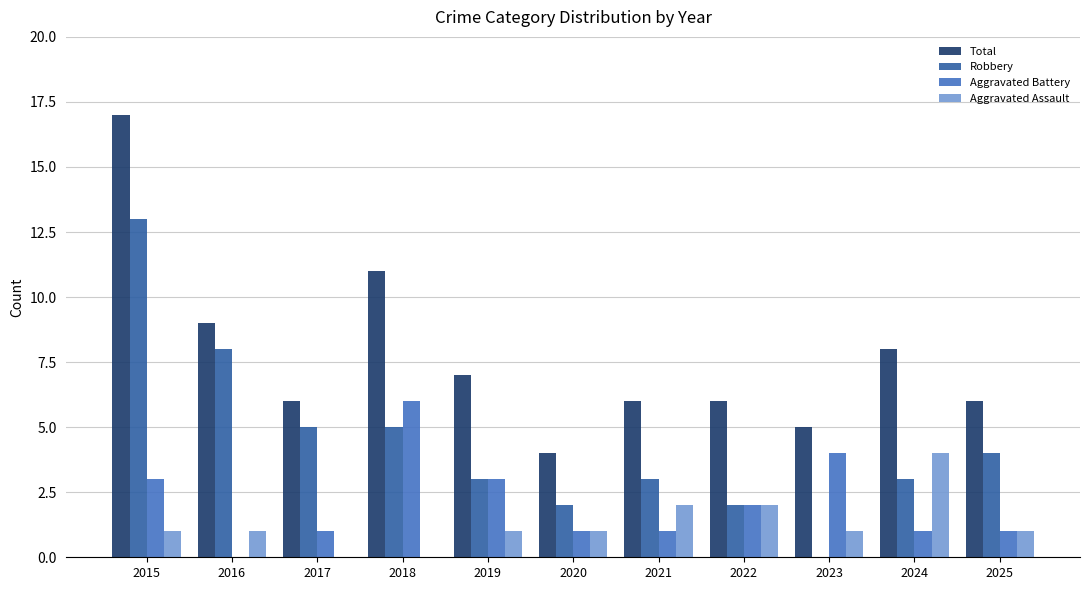

At which label does Total reach its peak?

2015